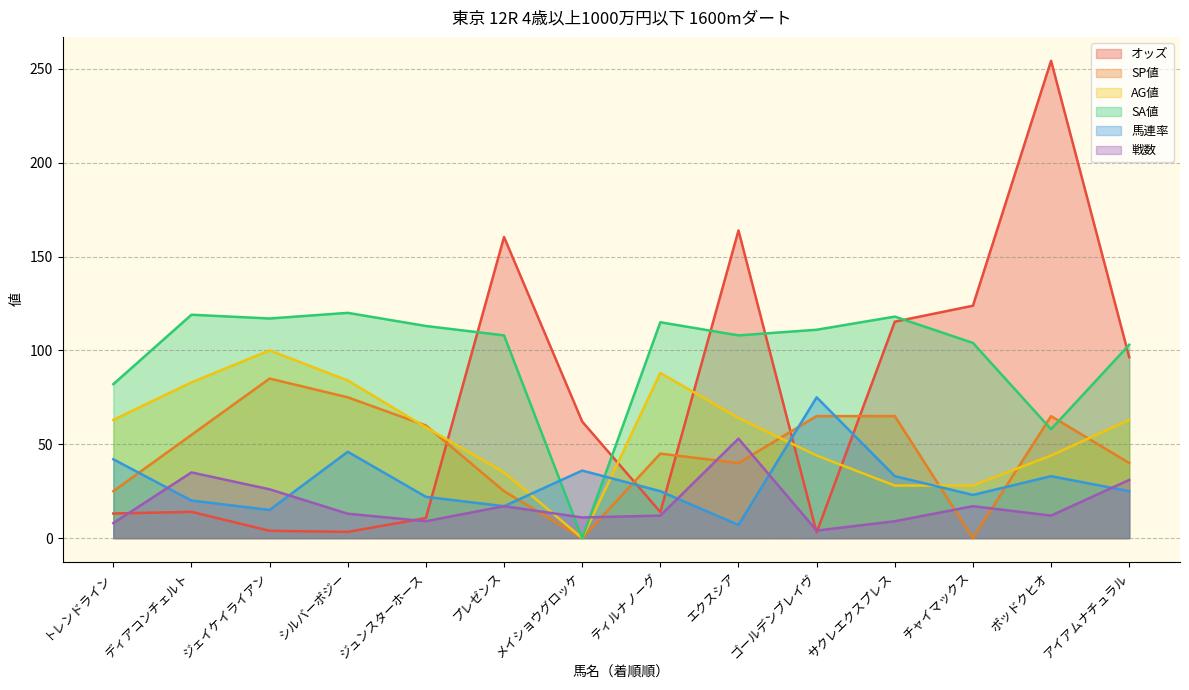

Which category has the lowest value in the AG値 series?

メイショウグロッケ